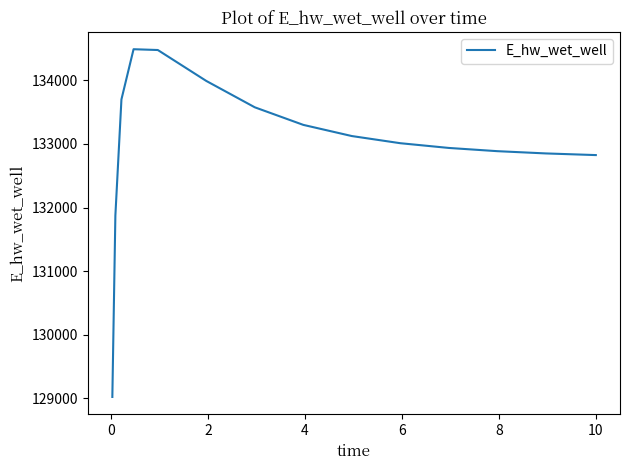

How many lines are shown in the chart?

1